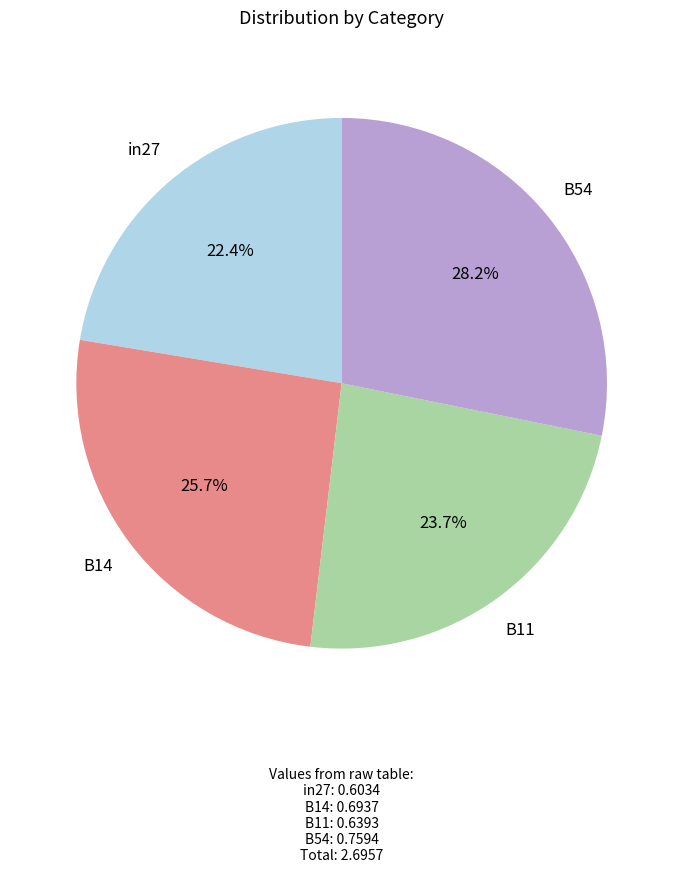

Is there any slice that represents more than half of the pie?

No